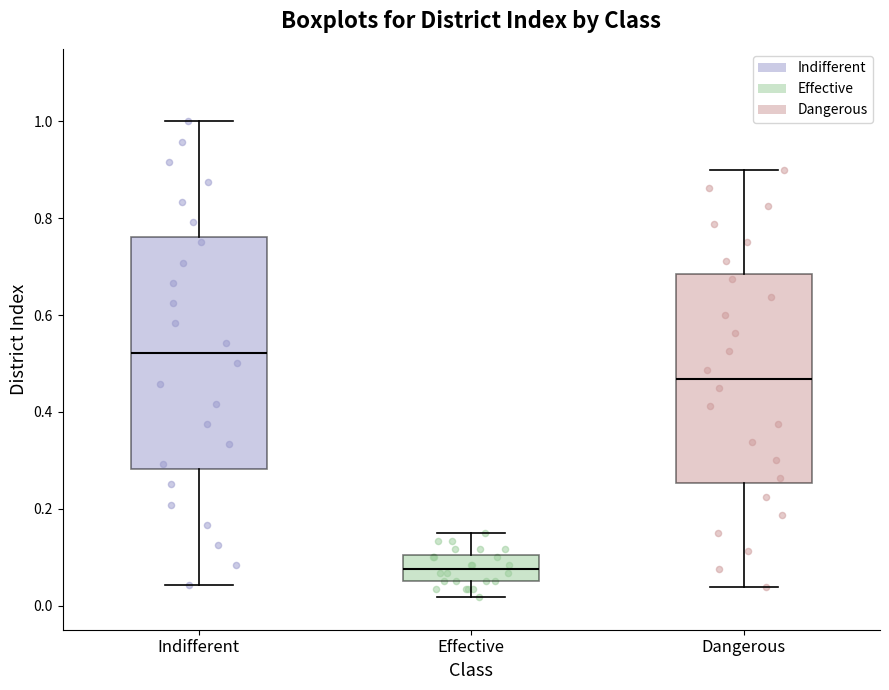

Reading left to right, transcribe this box plot: for each box, give where its median line is, the range the box spans, and where its two whiskers end, as read against the y-axis. The values are not printed on the chart, so give them approximately, as read against the axis.

Indifferent: median 0.52, box 0.28 to 0.76, whiskers 0.04 to 1.00
Effective: median 0.08, box 0.06 to 0.10, whiskers 0.02 to 0.16
Dangerous: median 0.46, box 0.26 to 0.68, whiskers 0.04 to 0.90